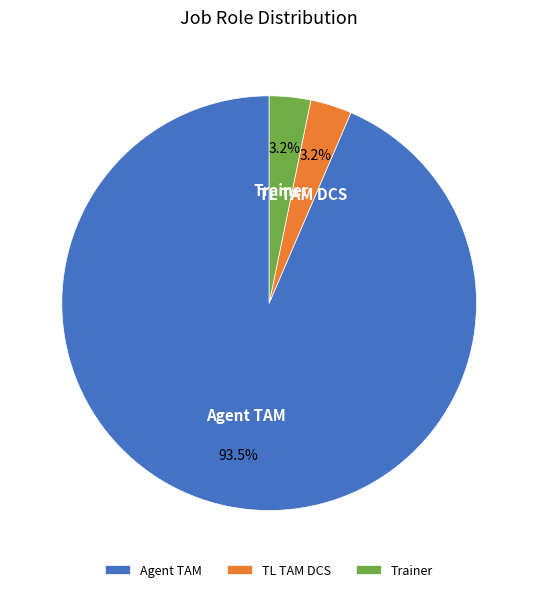

Which category accounts for the majority?

Agent TAM